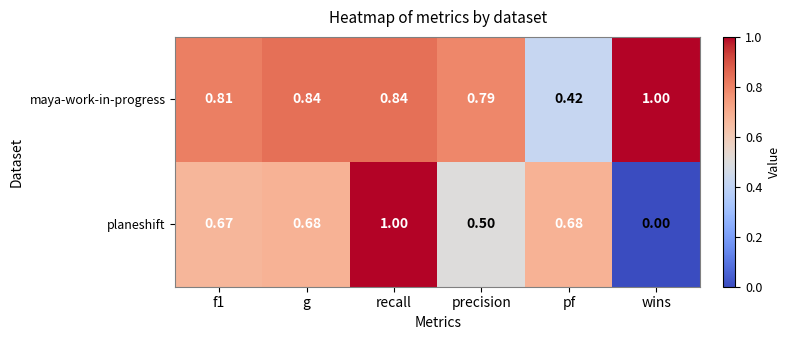

What is the maximum value shown in the chart?

1.0